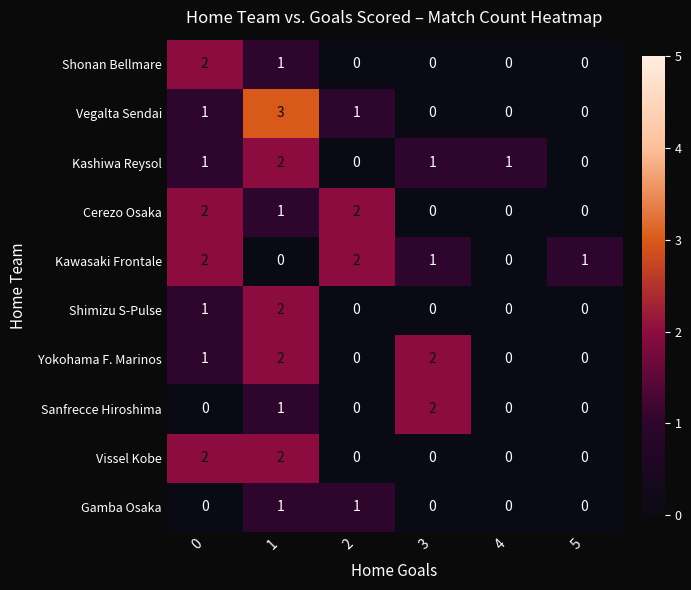

What is the difference between the maximum and minimum values in the Vegalta Sendai series?

3